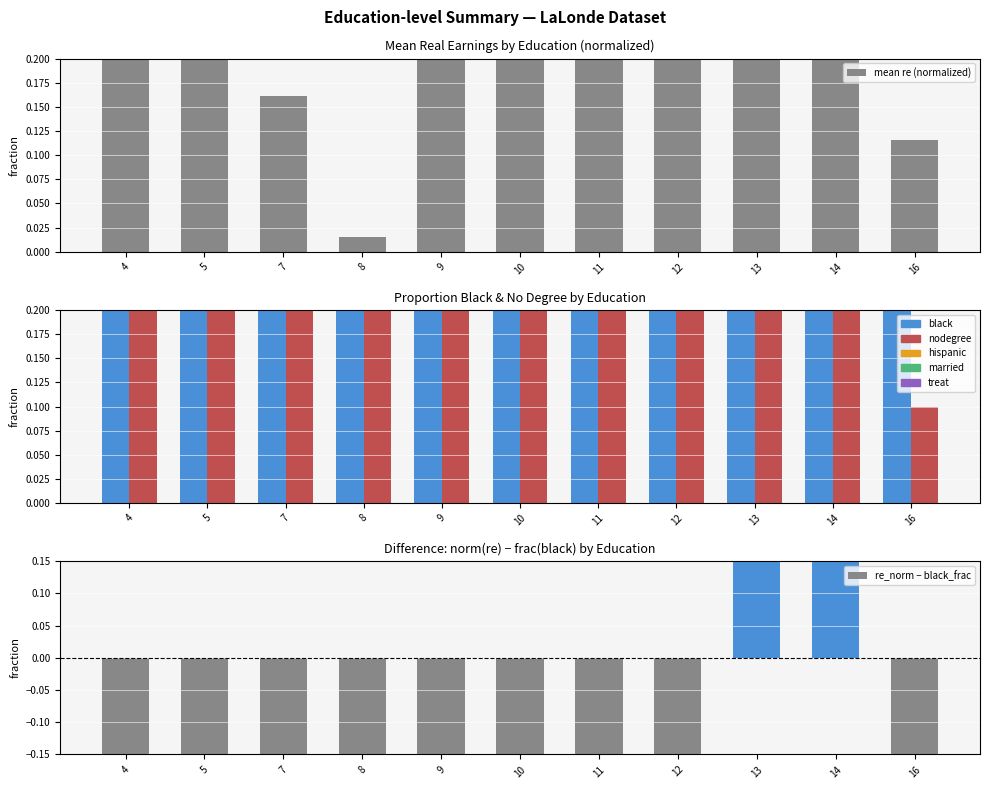

How many distinct data groups are displayed?

4